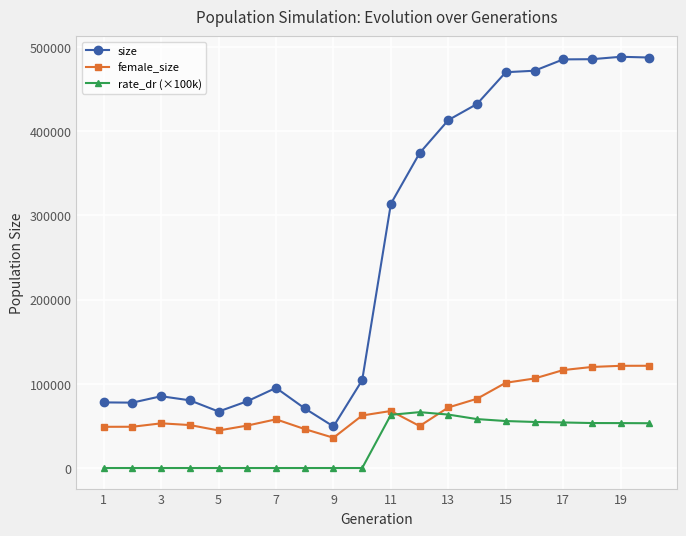

Which series has the largest range (max minus min)?

size